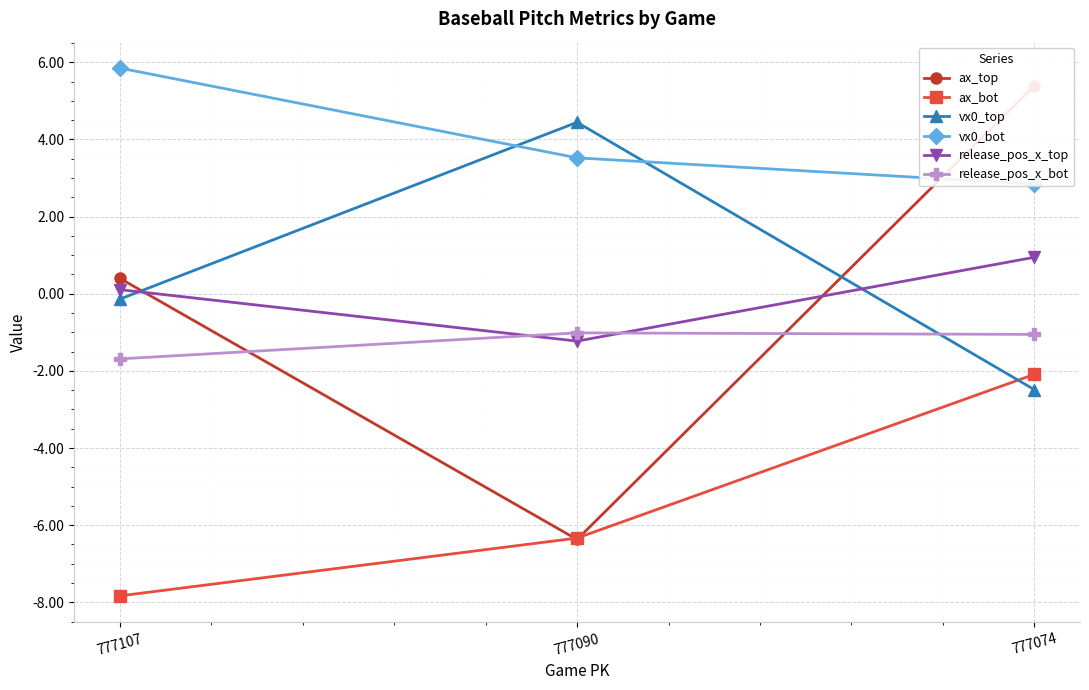

The value of ax_bot at 777090 is -6.3. True or false?

True